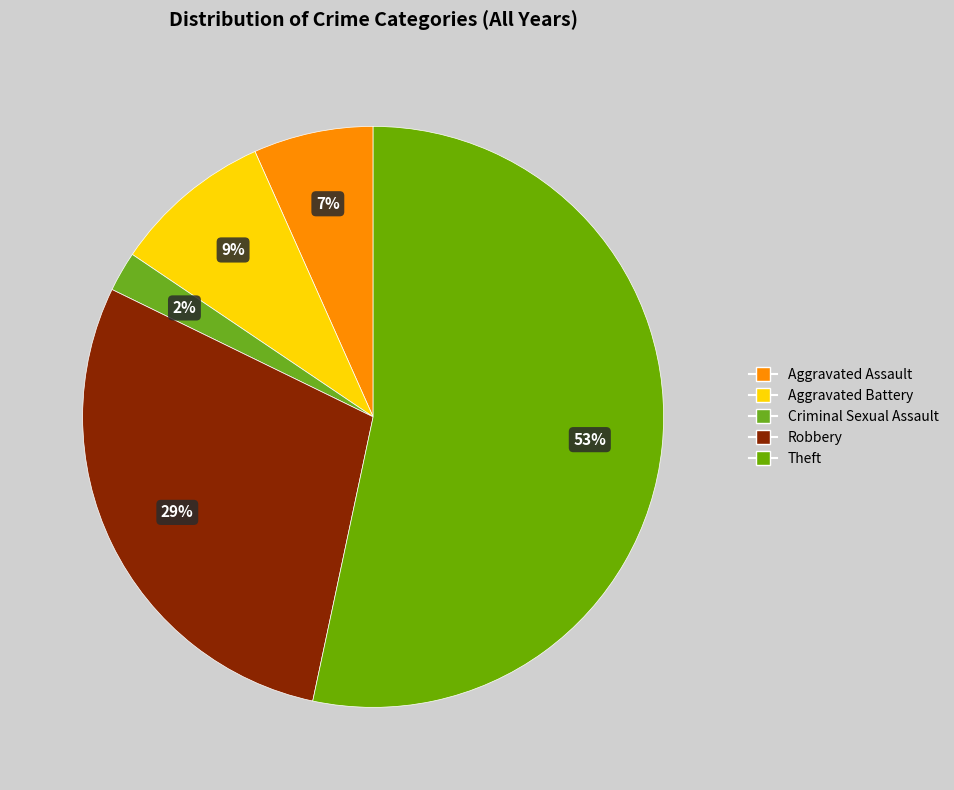

Is the sum of Robbery and Aggravated Battery greater than half?

No